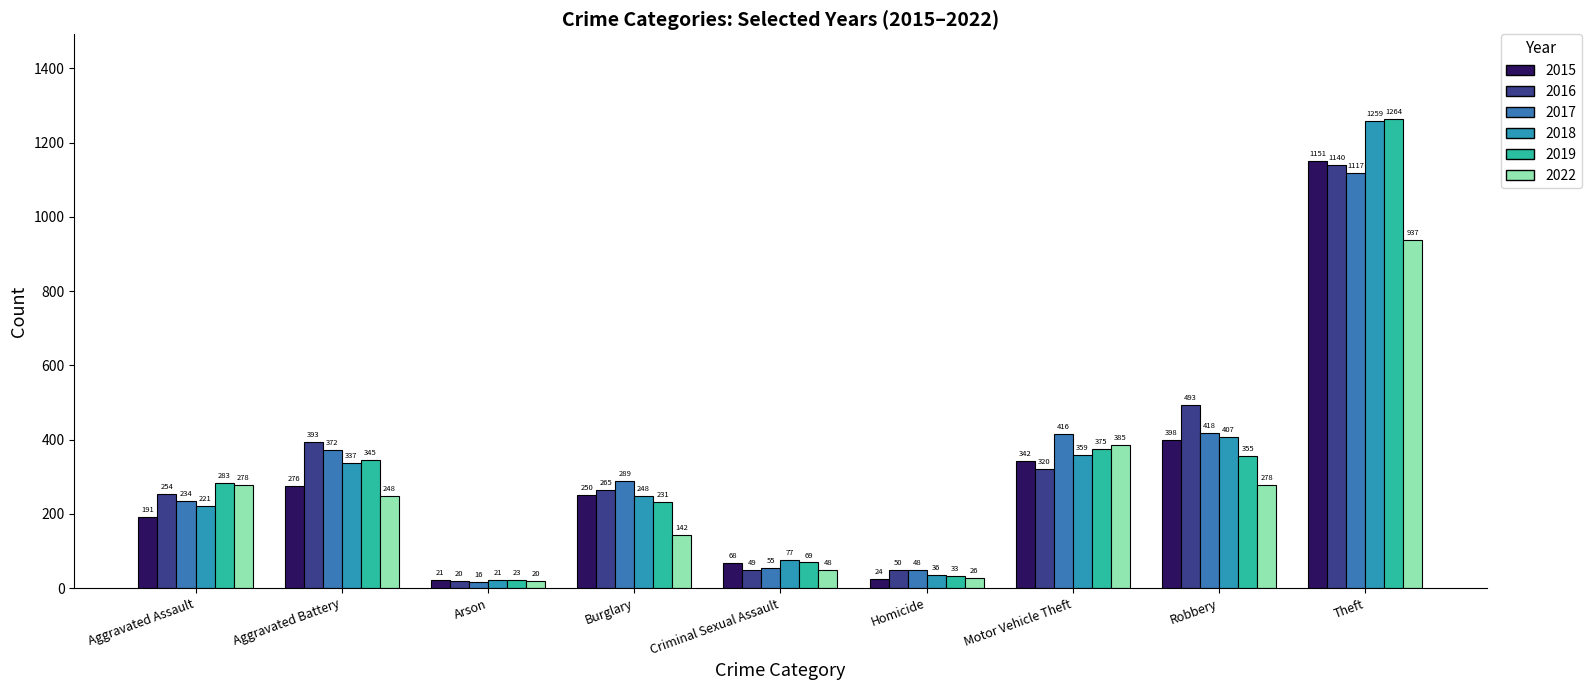

The value of 2019 at Motor Vehicle Theft is 375. True or false?

True